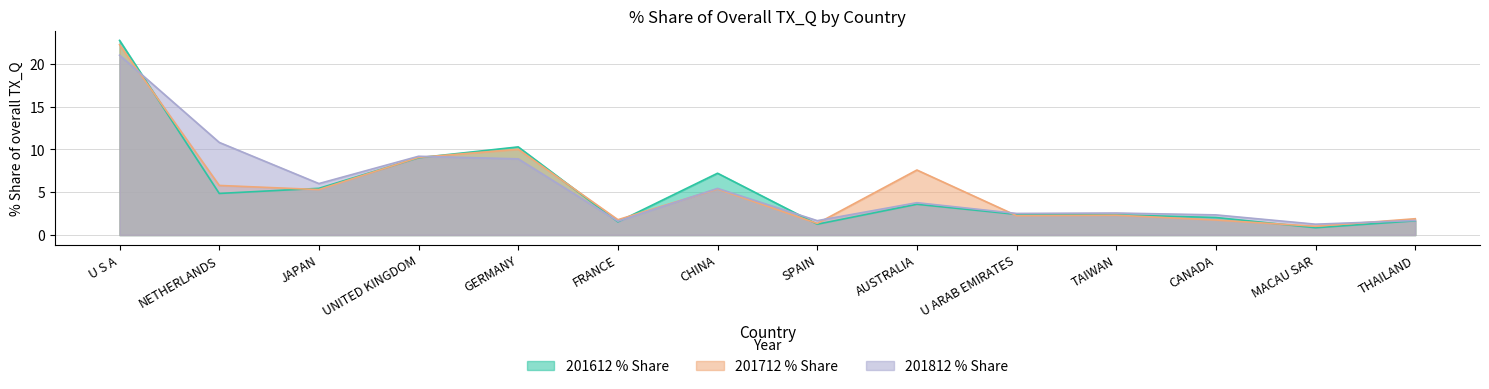

At how many categories does at least one series exceed 14?

1